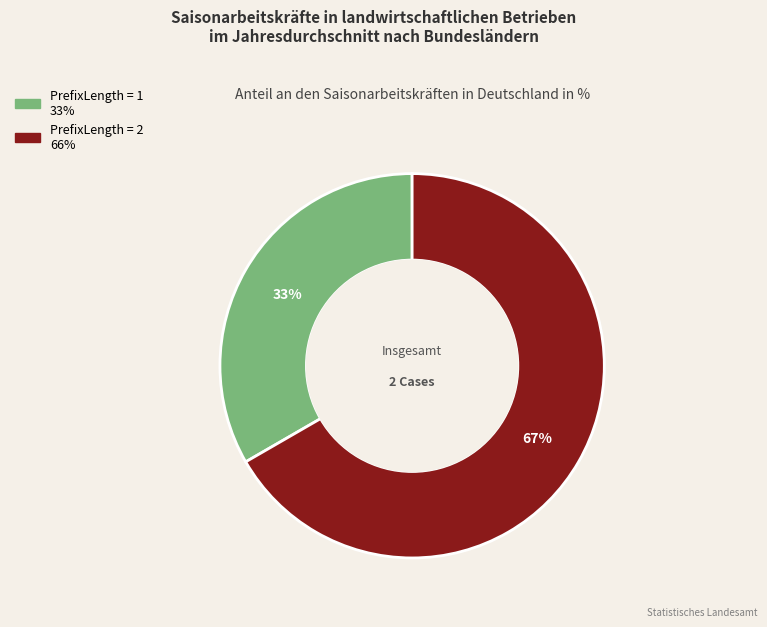

To the nearest percent, what is the average slice percentage?

50%